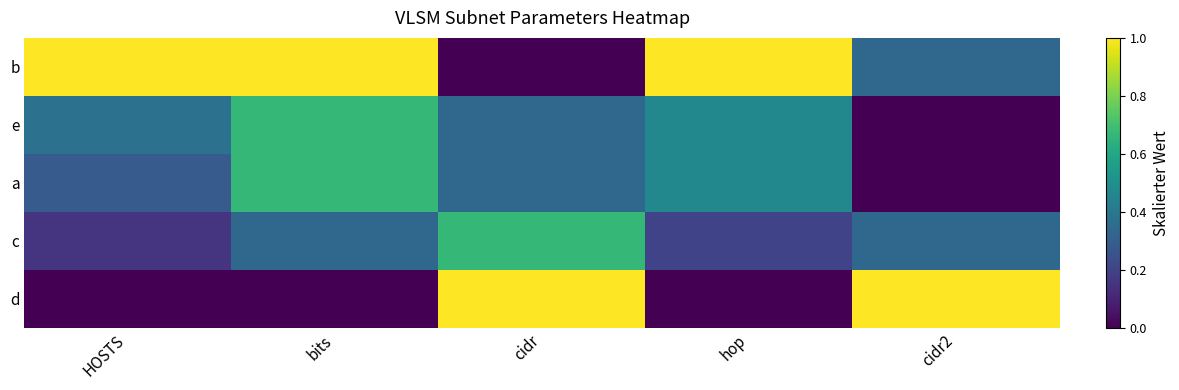

Reading left to right, list all the values displayed in this chart.

b: HOSTS=1.0	bits=1.0	cidr=0.0	hop=1.0	cidr2=0.3
e: HOSTS=0.4	bits=0.7	cidr=0.3	hop=0.5	cidr2=0.0
a: HOSTS=0.3	bits=0.7	cidr=0.3	hop=0.5	cidr2=0.0
c: HOSTS=0.2	bits=0.3	cidr=0.7	hop=0.2	cidr2=0.3
d: HOSTS=0.0	bits=0.0	cidr=1.0	hop=0.0	cidr2=1.0